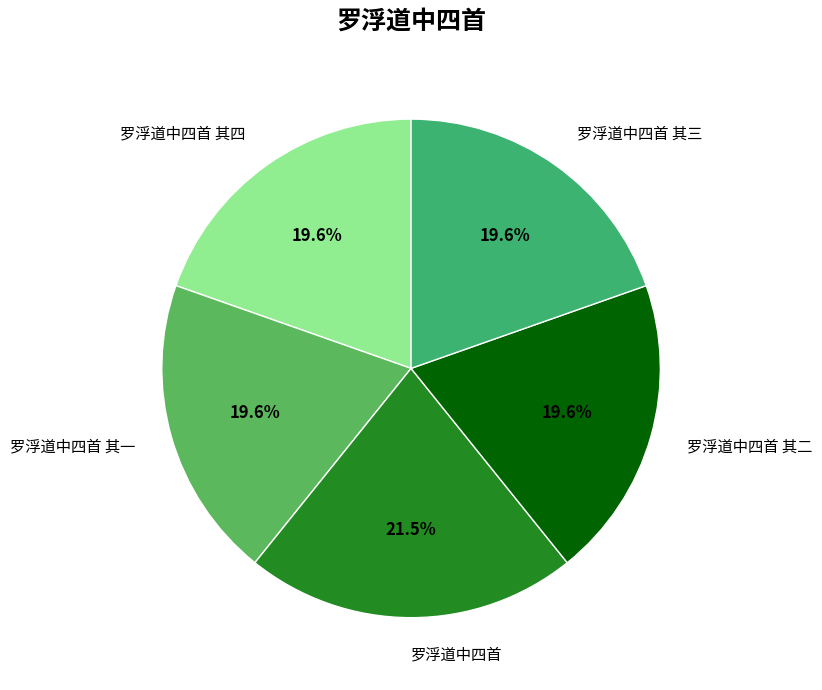

How many slices are in this pie chart?

5